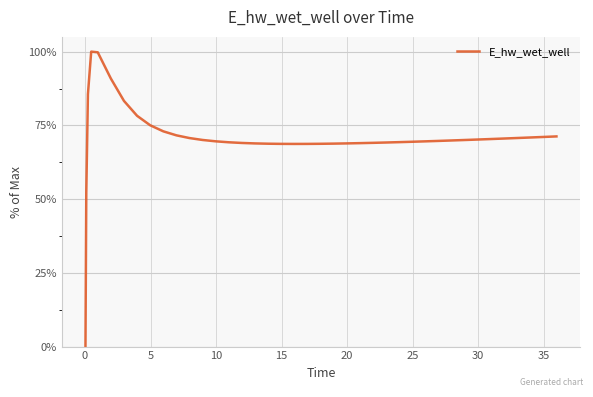

What is the maximum value shown in the chart?

100.0